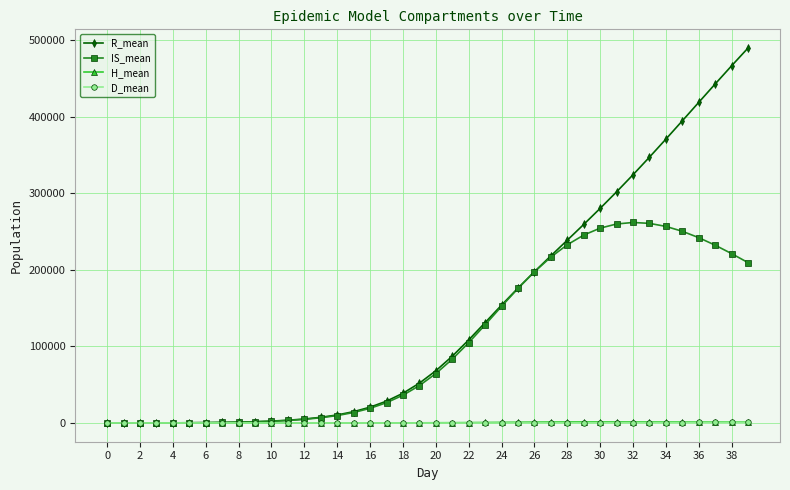

Which series has the largest total across all categories?

R_mean